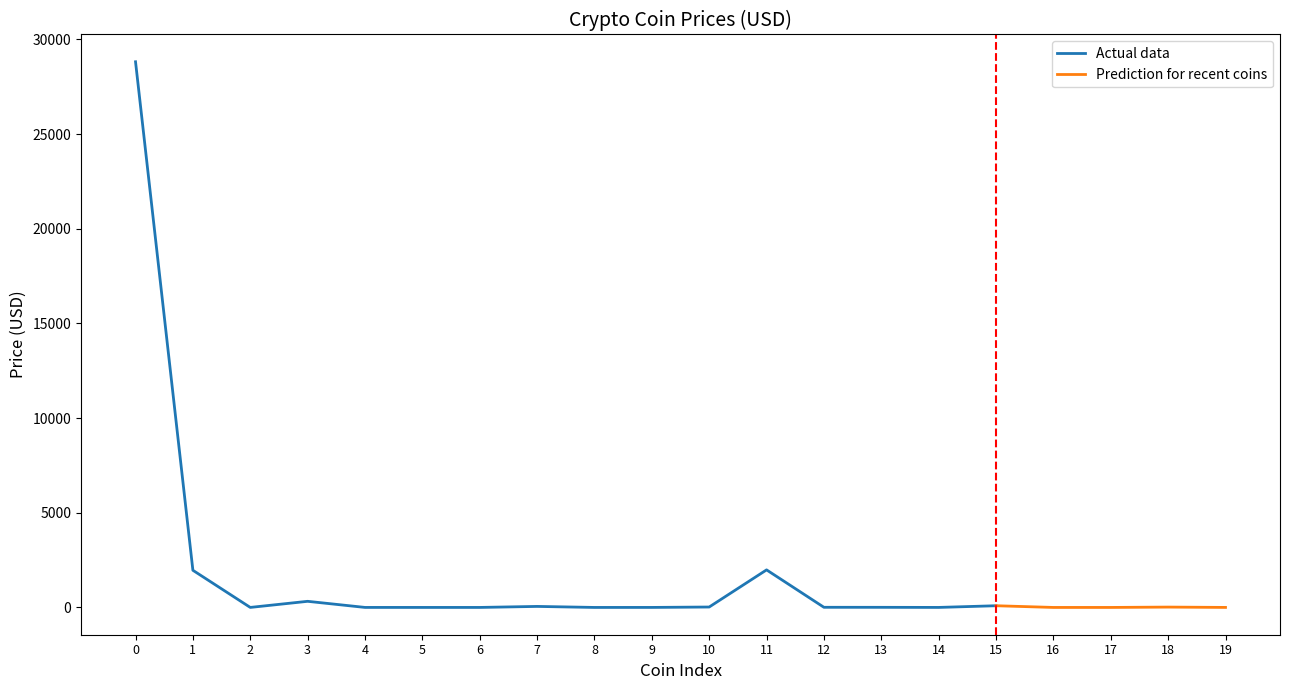

What is the highest value of the Actual data series?

28818.0